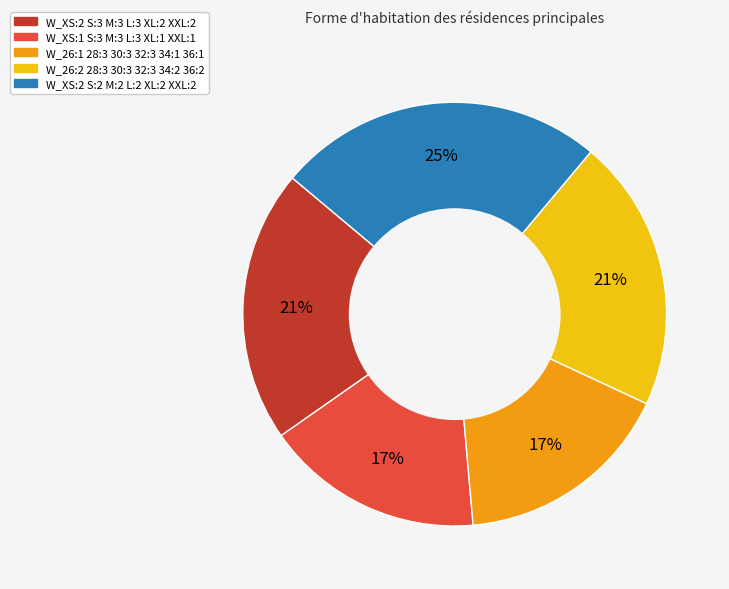

Is the sum of W_XS:2 S:3 M:3 L:3 XL:2 XXL:2 and W_XS:1 S:3 M:3 L:3 XL:1 XXL:1 greater than half?

No